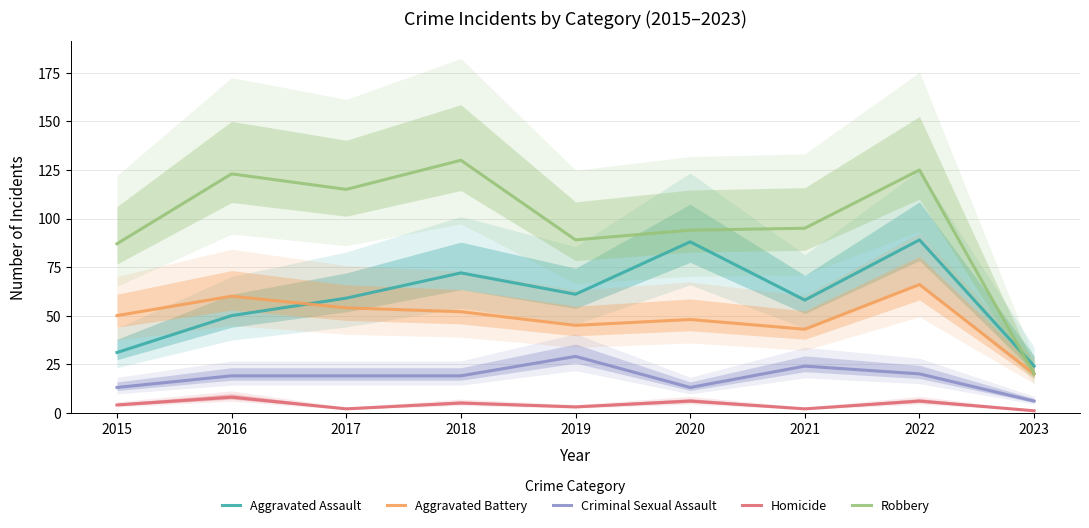

At 2022, list the series in order from smallest to largest.

Homicide, Criminal Sexual Assault, Aggravated Battery, Aggravated Assault, Robbery